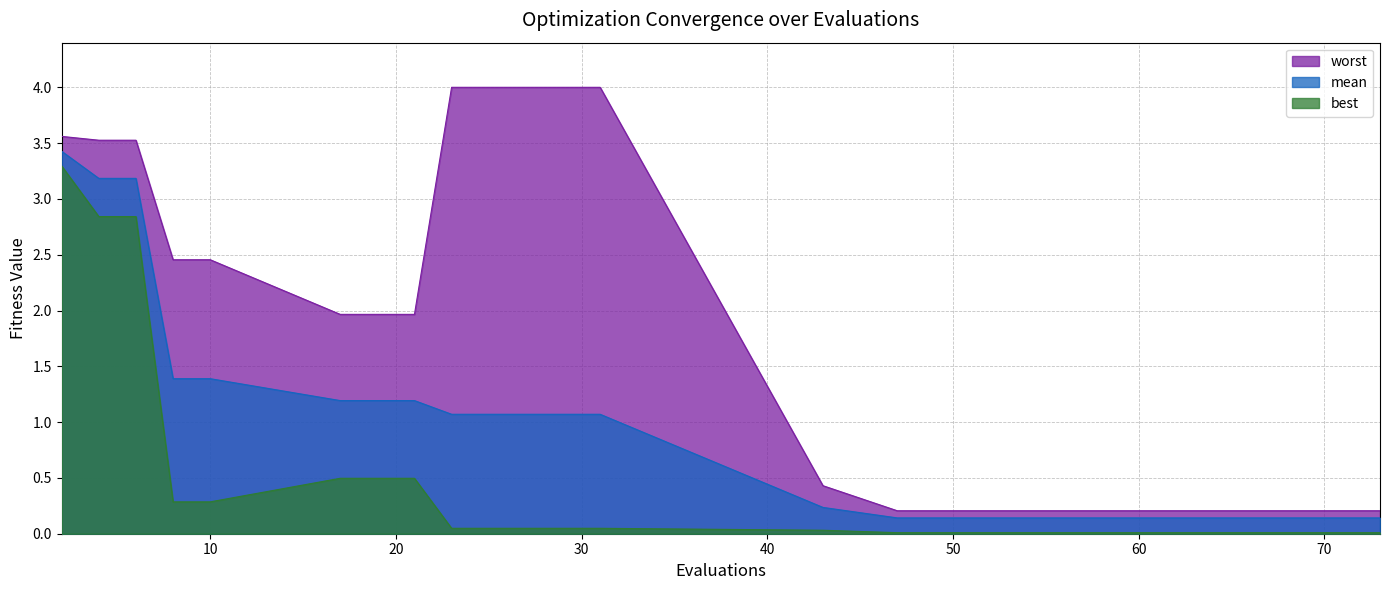

Reading right to left, extract all data points from this chart.

mean: 73=0.1	71=0.1	69=0.1	67=0.1	65=0.1	62=0.1	58=0.1	54=0.1	51=0.1	47=0.1	43=0.2	31=1.1	23=1.1	21=1.2	17=1.2	10=1.4	8=1.4	6=3.2	4=3.2	2=3.4
best: 73=0.0	71=0.0	69=0.0	67=0.0	65=0.0	62=0.0	58=0.0	54=0.0	51=0.0	47=0.0	43=0.0	31=0.0	23=0.0	21=0.5	17=0.5	10=0.3	8=0.3	6=2.8	4=2.8	2=3.3
worst: 73=0.2	71=0.2	69=0.2	67=0.2	65=0.2	62=0.2	58=0.2	54=0.2	51=0.2	47=0.2	43=0.4	31=4.0	23=4.0	21=2.0	17=2.0	10=2.5	8=2.5	6=3.5	4=3.5	2=3.6